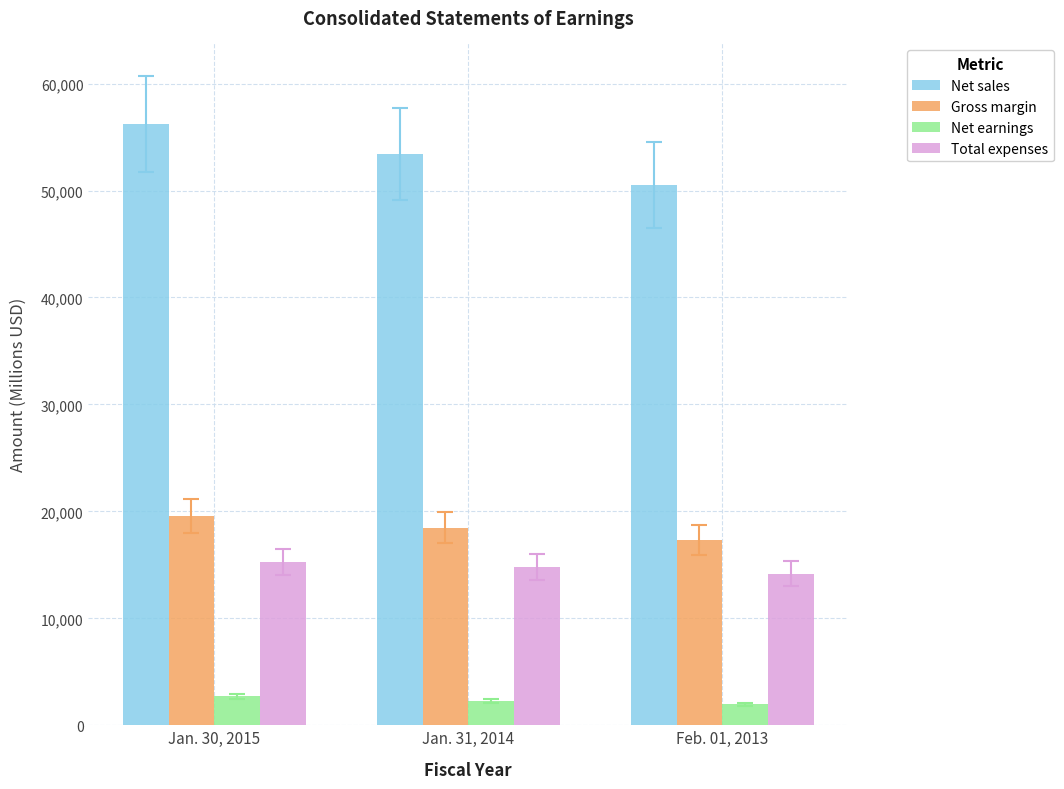

The Total expenses series shows 23133 at Jan. 30, 2015. True or false?

False